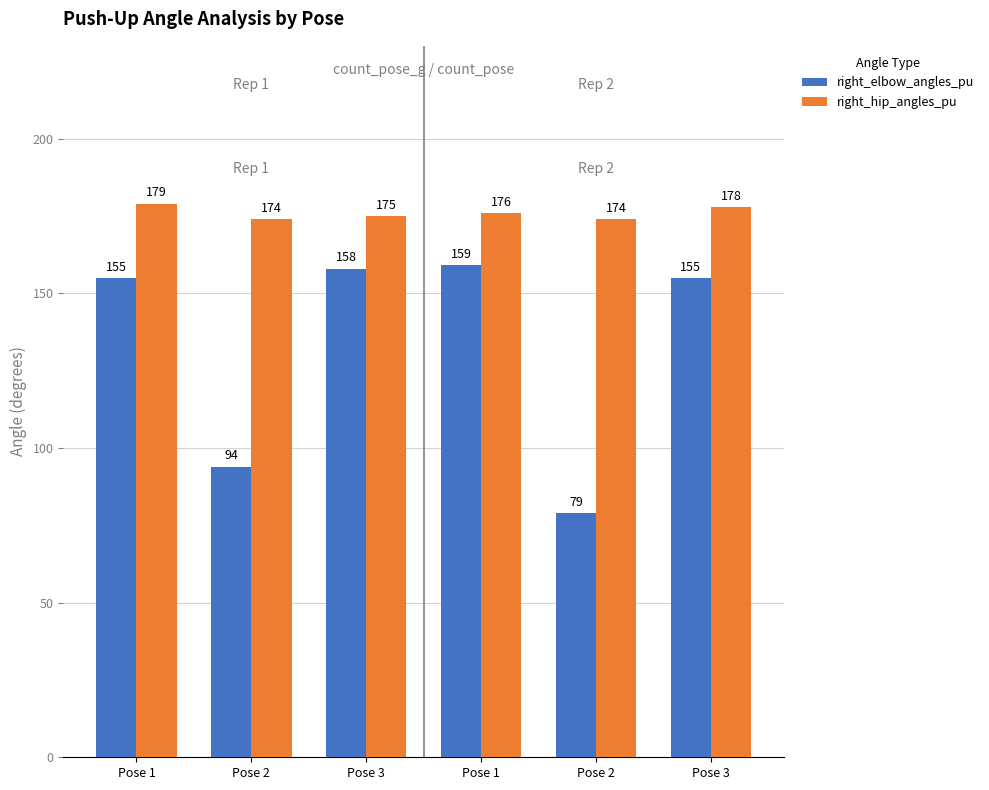

How many bars are there in total?

12